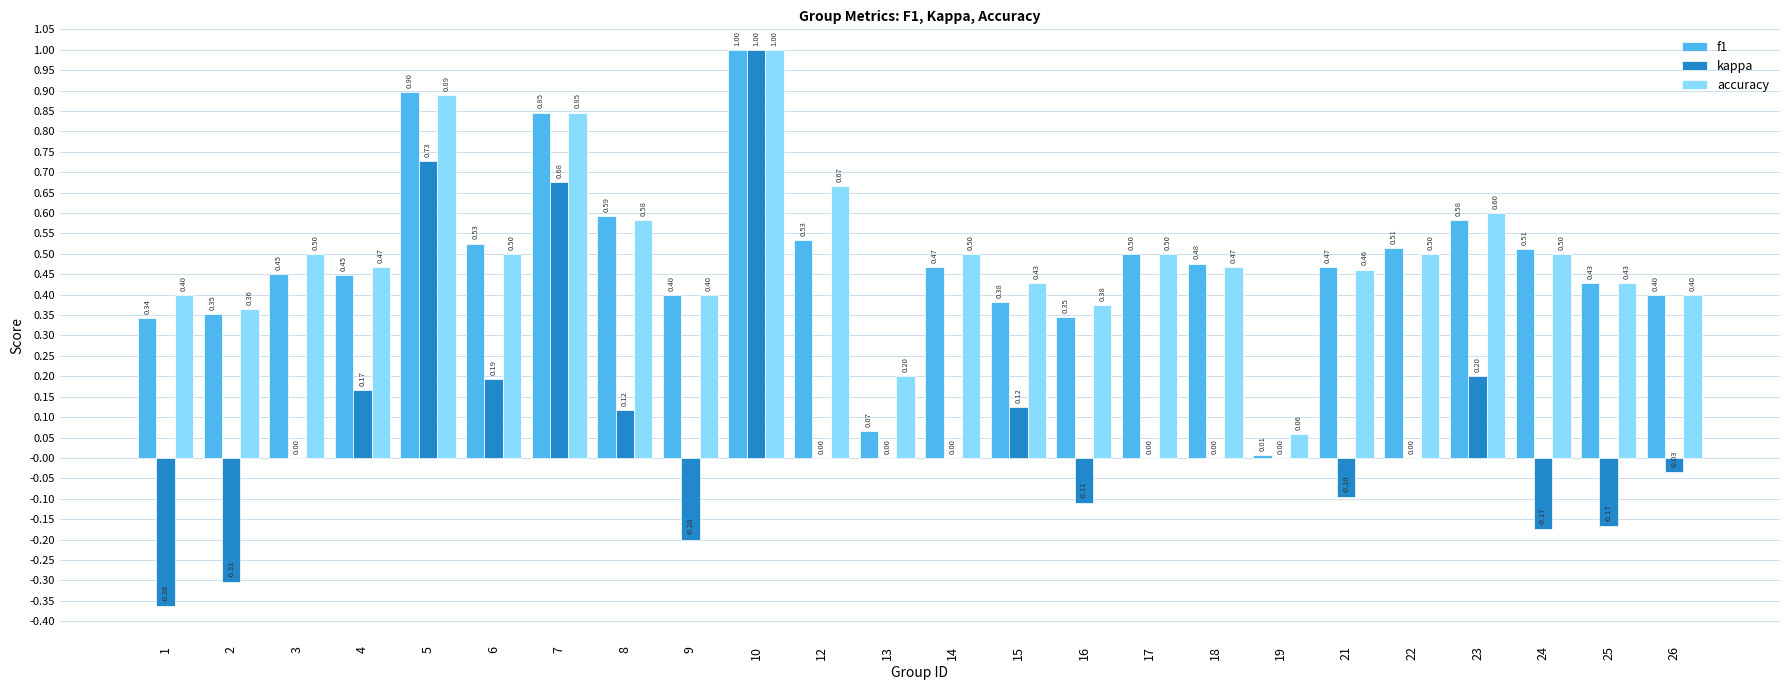

What is the sum of the f1 values at 23 and 19?

0.6